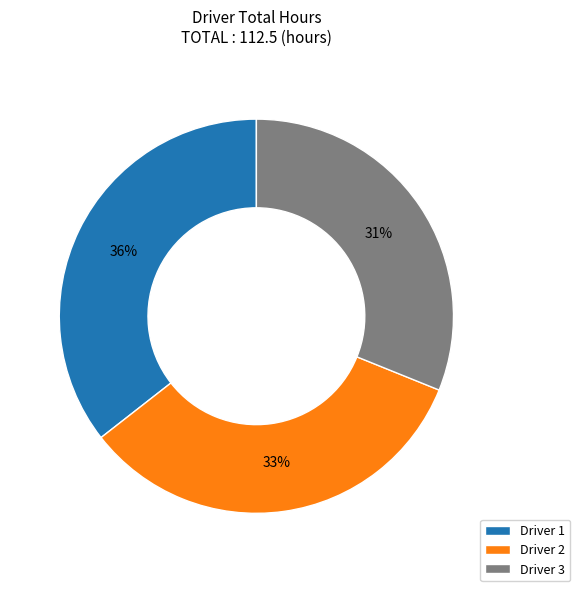

To the nearest percent, what is the average slice percentage?

33%